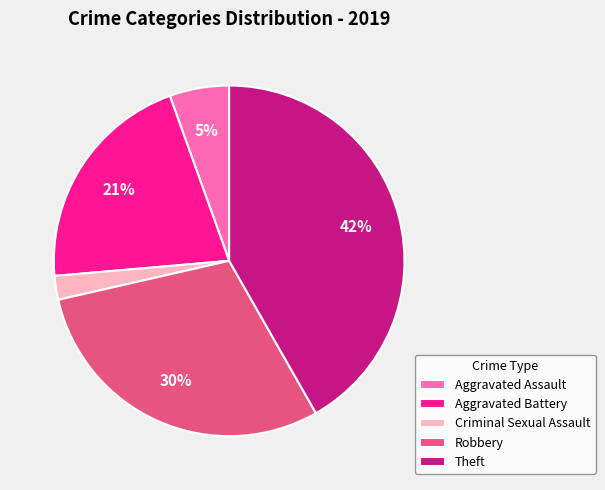

What is the largest slice in the pie chart?

Theft